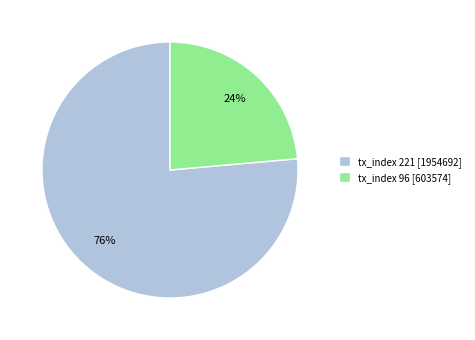

Do tx_index 96 and tx_index 221 together represent more than half of the pie?

Yes